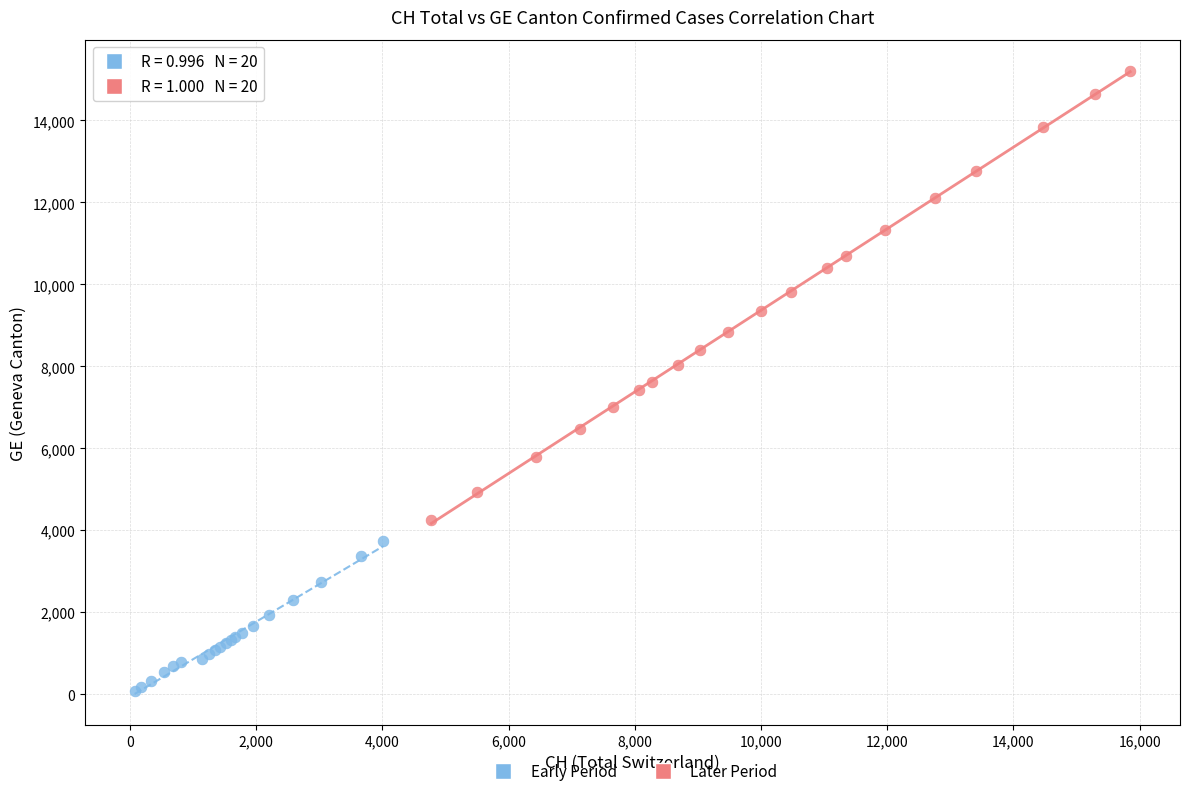

Which series reaches the minimum Y coordinate?

Early Period